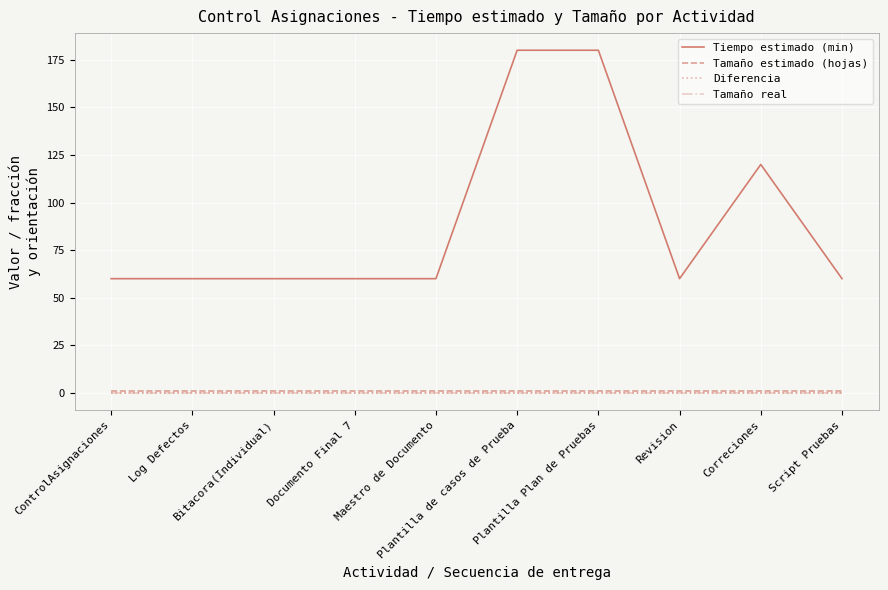

Reading left to right, list all the values displayed in this chart.

Tiempo estimado (min): ControlAsignaciones=60	Log Defectos=60	Bitacora(Individual)=60	Documento Final 7=60	Maestro de Documento=60	Plantilla de casos de Prueba=180	Plantilla Plan de Pruebas=180	Revision=60	Correciones=120	Script Pruebas=60
Tamaño estimado (hojas): ControlAsignaciones=1	Log Defectos=1	Bitacora(Individual)=1	Documento Final 7=1	Maestro de Documento=1	Plantilla de casos de Prueba=1	Plantilla Plan de Pruebas=1	Revision=1	Correciones=1	Script Pruebas=1
Diferencia: ControlAsignaciones=0	Log Defectos=0	Bitacora(Individual)=0	Documento Final 7=0	Maestro de Documento=0	Plantilla de casos de Prueba=0	Plantilla Plan de Pruebas=0	Revision=0	Correciones=0	Script Pruebas=0
Tamaño real: ControlAsignaciones=0	Log Defectos=0	Bitacora(Individual)=0	Documento Final 7=0	Maestro de Documento=0	Plantilla de casos de Prueba=0	Plantilla Plan de Pruebas=0	Revision=0	Correciones=0	Script Pruebas=0